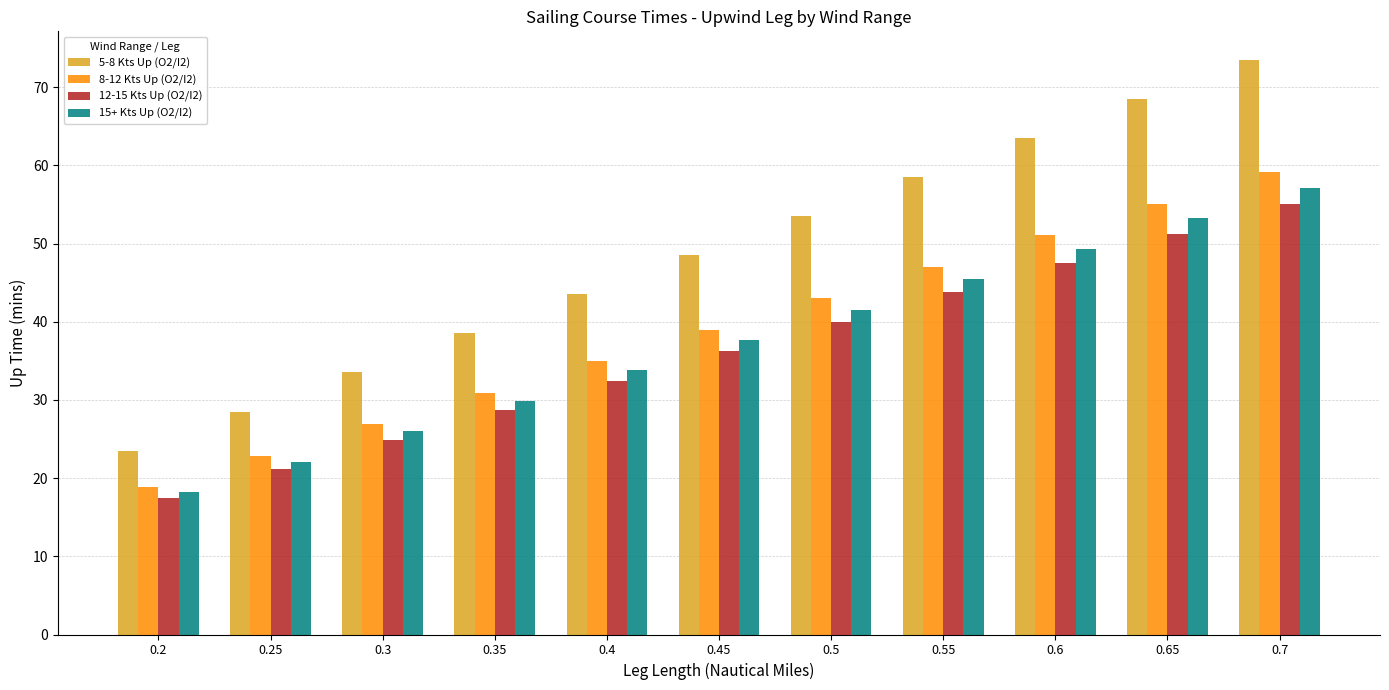

True or false: 12-15 Kts Up (O2/I2) has a value of 12.1 at 0.2.

False